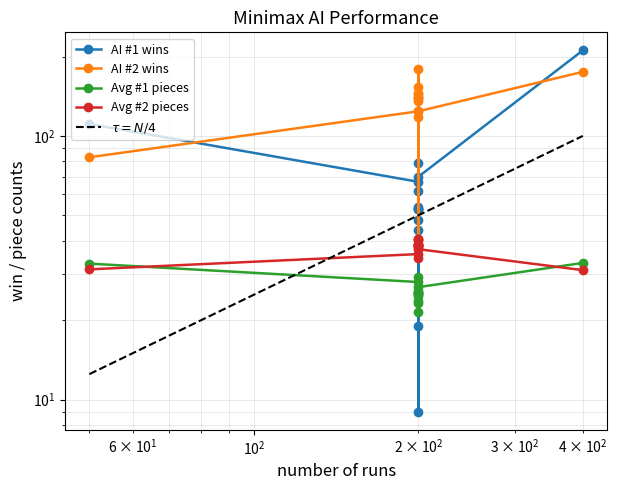

Reading left to right, extract all data points from this chart.

AI #1 wins: 111.0	67.0	19.0	62.0	53.0	53.0	44.0	54.0	9.0	53.0	79.0	48.0	70.0	211.0
AI #2 wins: 83.0	124.0	180.0	136.0	139.0	139.0	153.0	144.0	38.0	141.0	118.0	146.0	124.0	175.0
Avg #1 pieces: 32.8	27.9	21.6	25.9	25.2	25.2	23.2	24.7	23.7	25.4	29.3	25.6	26.7	33.0
Avg #2 pieces: 31.2	35.6	40.8	38.1	38.7	38.7	40.8	39.1	40.3	38.6	34.5	38.4	37.2	31.0